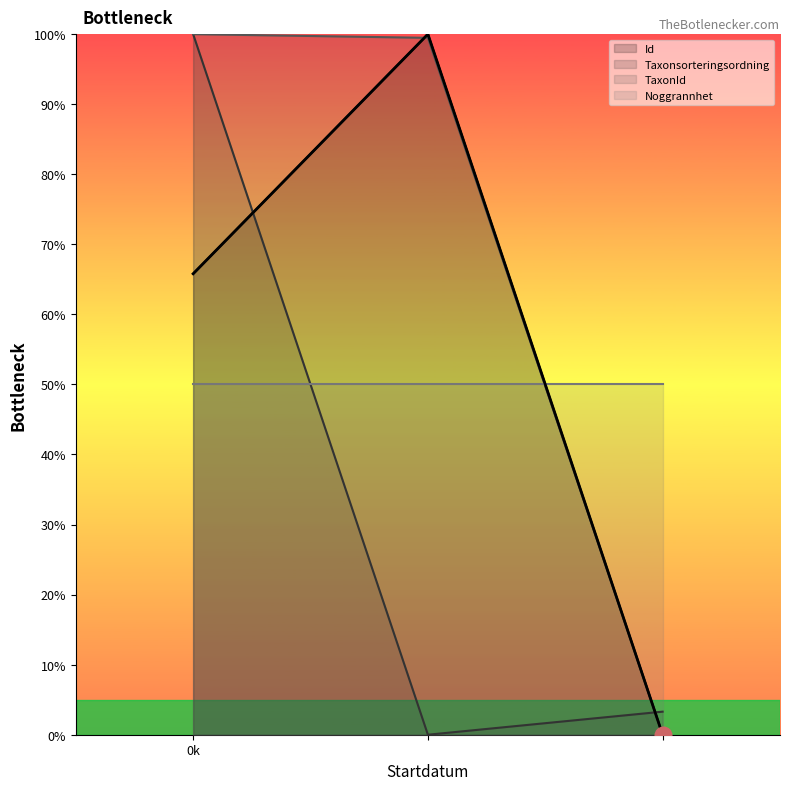

Which series has the largest total across all categories?

TaxonId